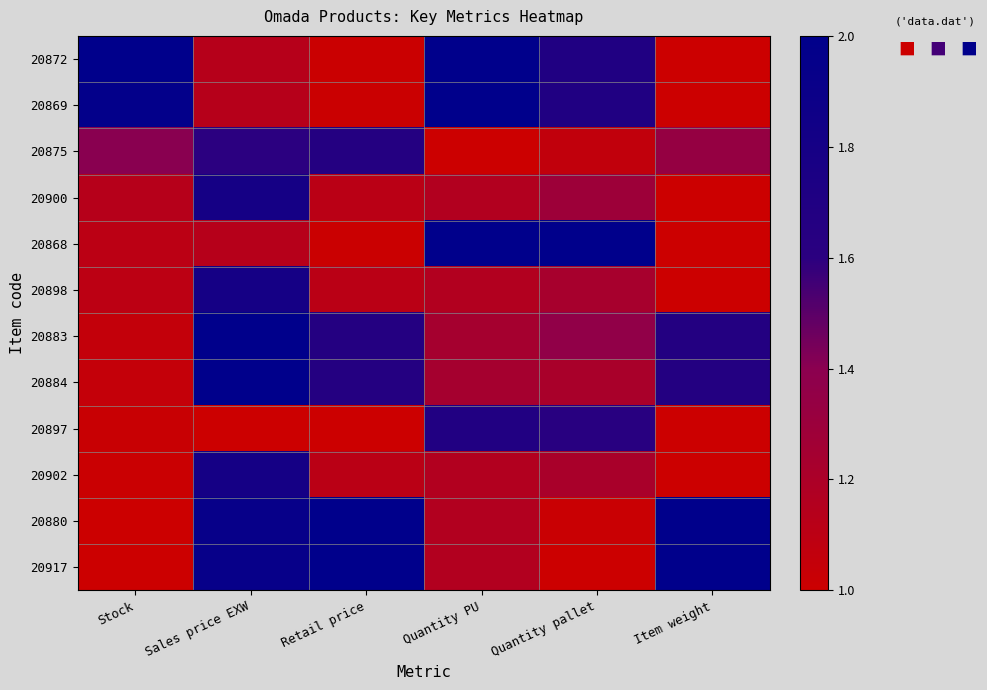

Which series changed the most between Sales price EXW and Quantity PU?

20872